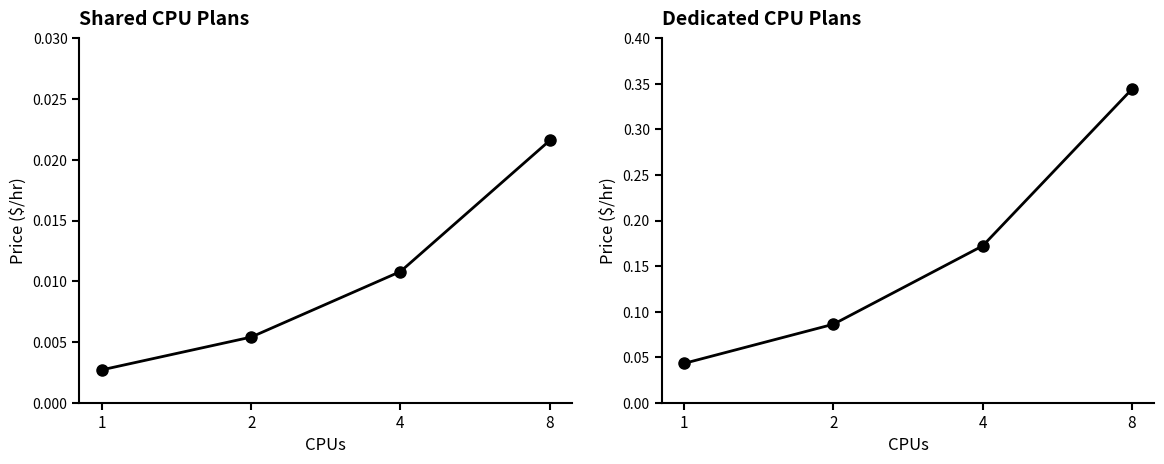

Is this an area chart (filled region under the line)?

No